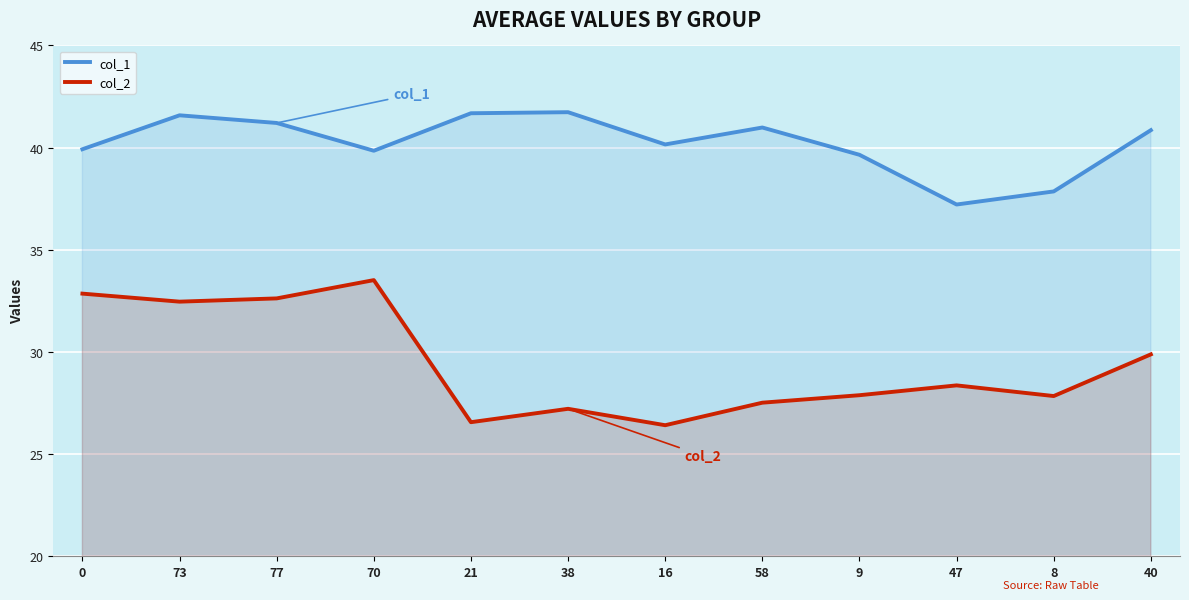

At which category does col_2 reach its first local peak?

70